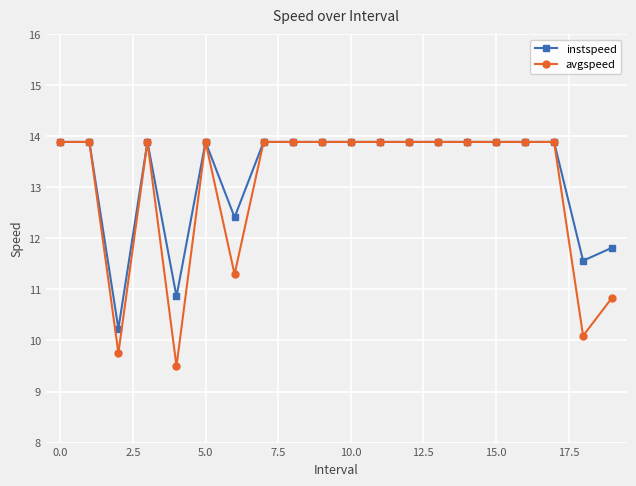

How many data points in avgspeed are above 13?

15